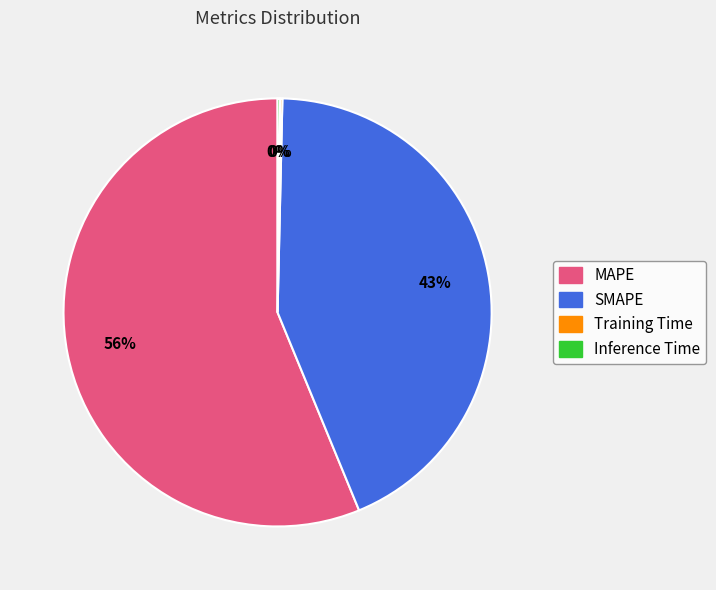

To the nearest percent, what percentage of the pie is SMAPE?

43%